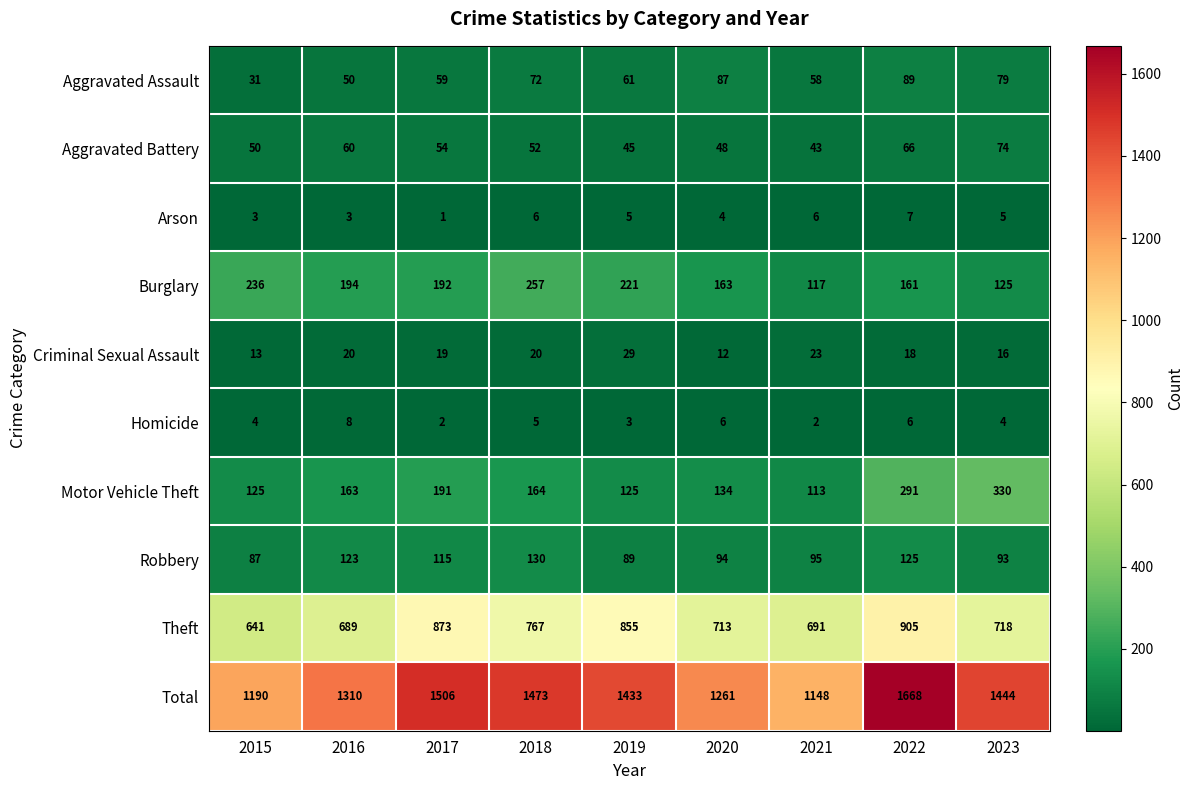

At which category is the sum across all series the highest?

2022